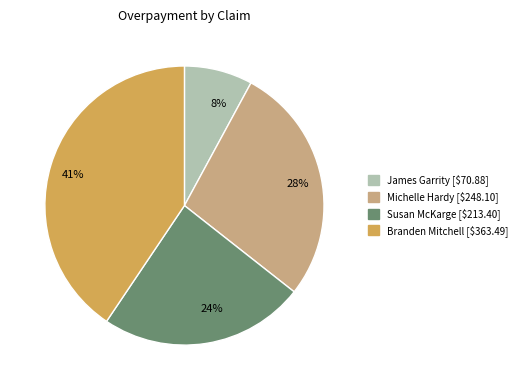

Is the sum of 41% and 28% greater than half?

Yes